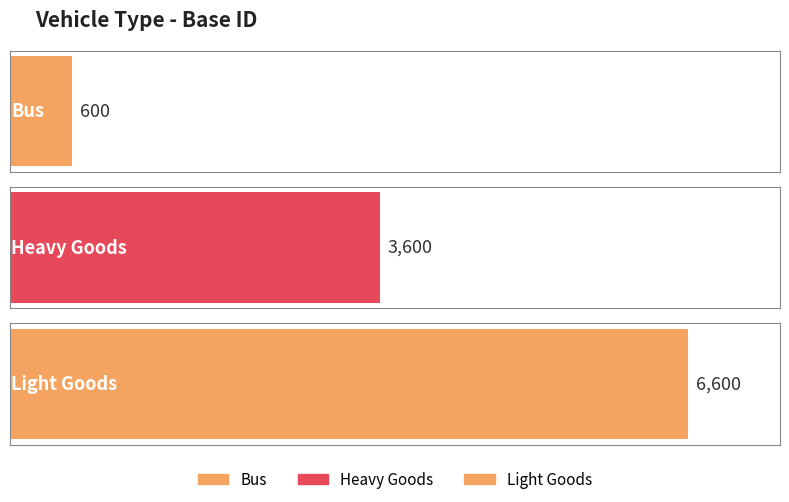

What is the value of the 1st bar from the left?

600